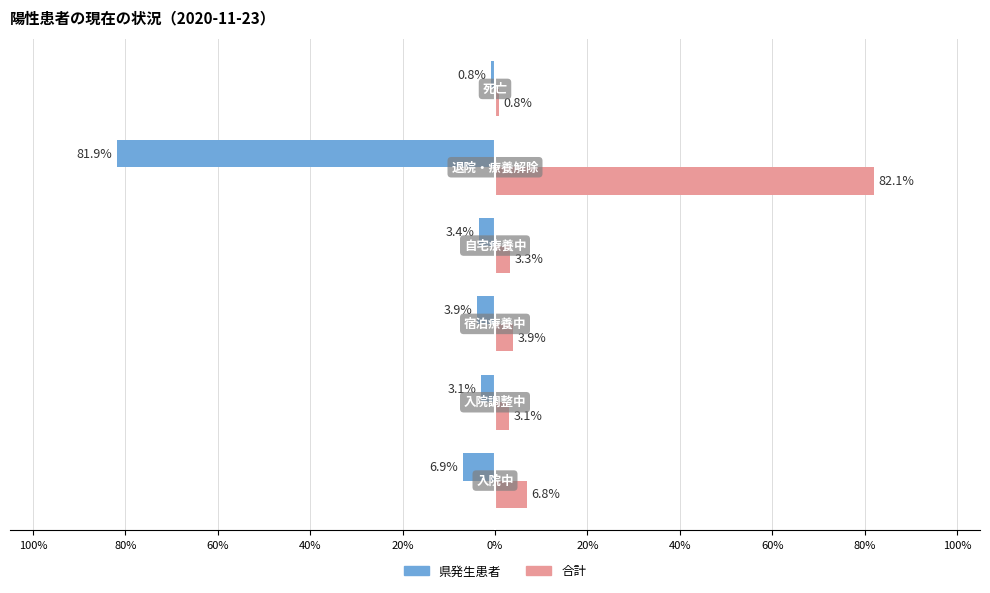

What are all the series names shown in the legend?

県発生患者, 合計